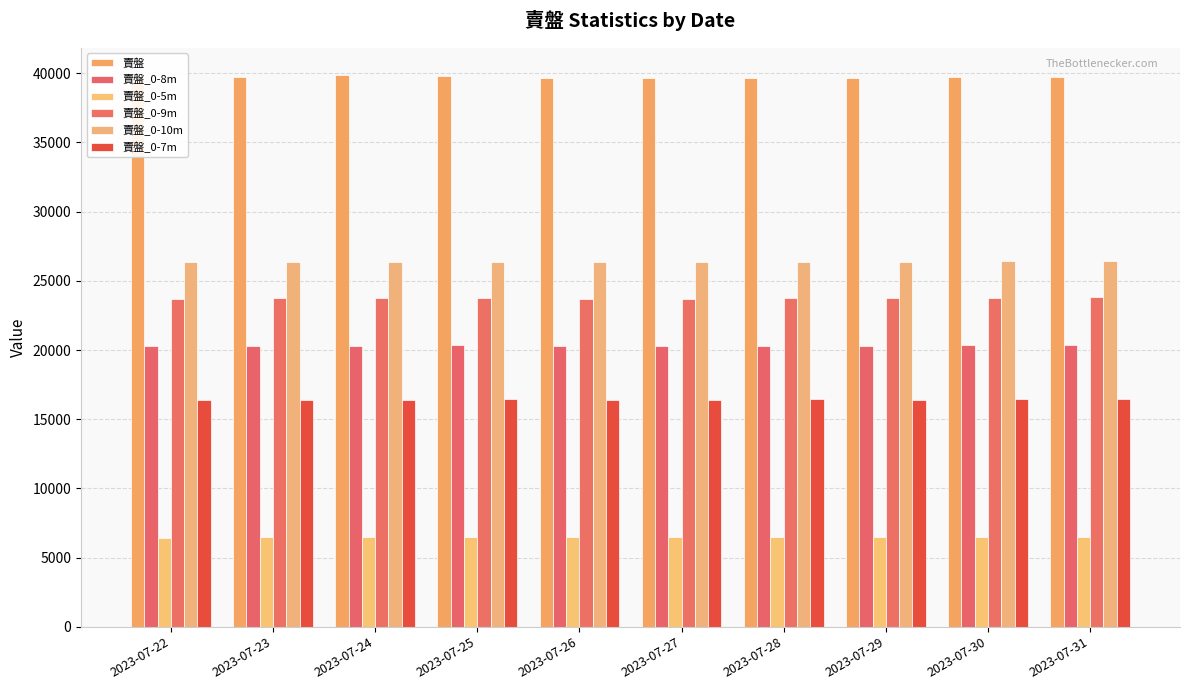

How many values in the 賣盤_0-10m series are below 26378?

5